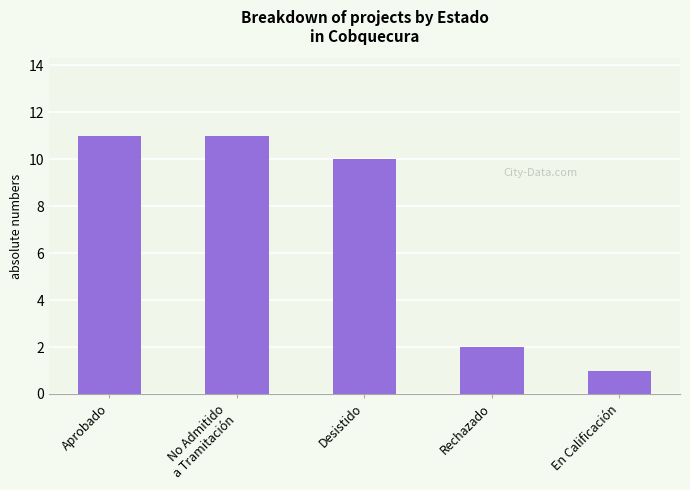

Reading right to left, transcribe all the data shown in this chart.

En Calificación=1	Rechazado=2	Desistido=10	No Admitido
a Tramitación=11	Aprobado=11